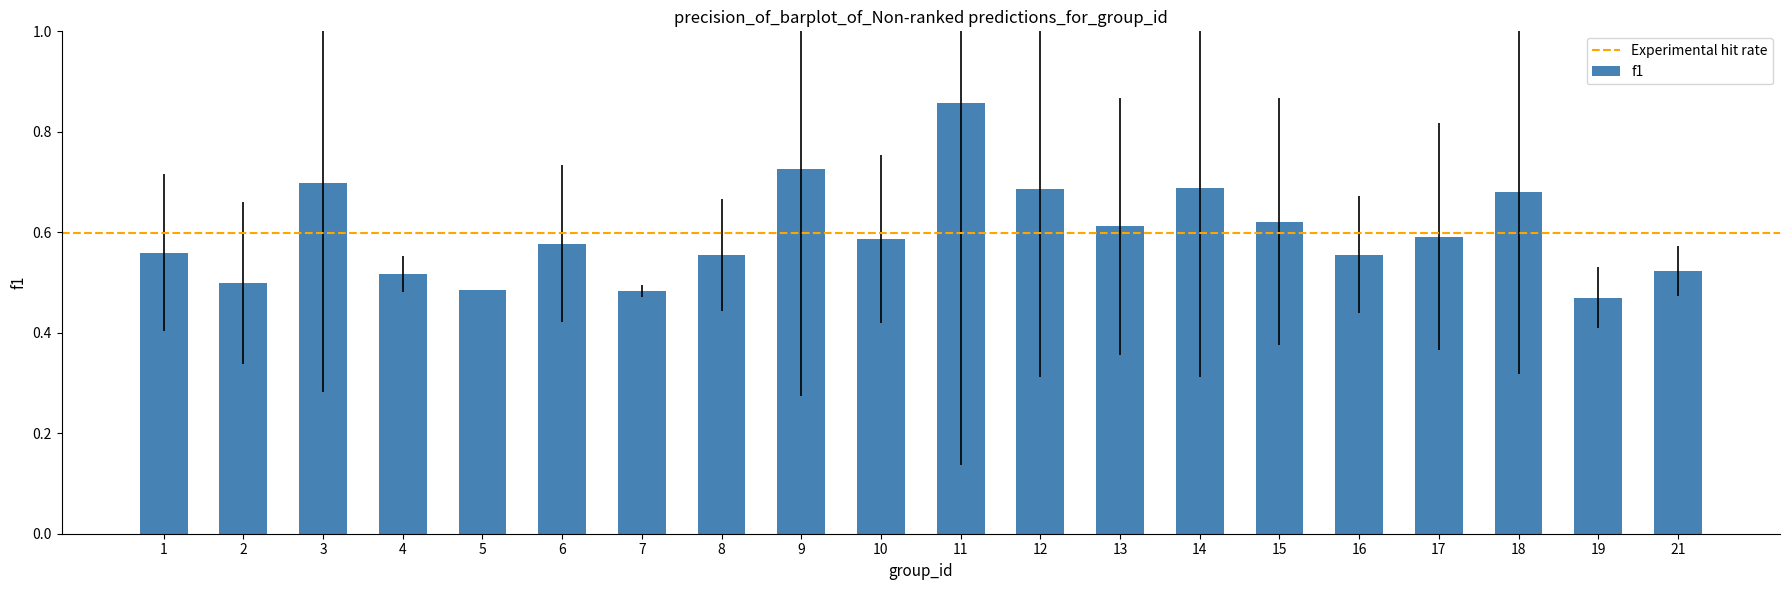

True or false: the data shows 0.5 at 21.

True